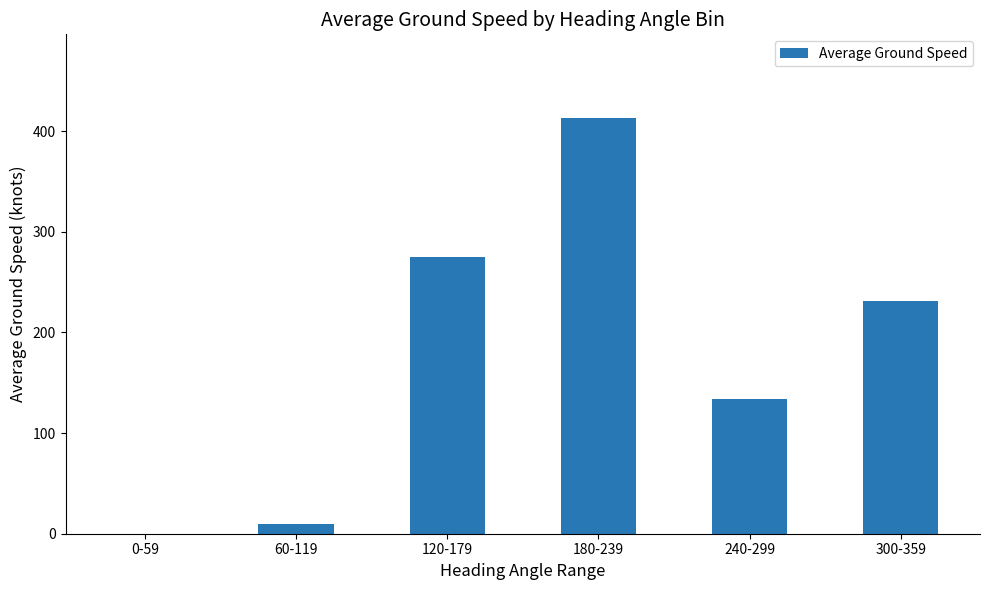

Is it true that the value at 180-239 is 135.3?

False